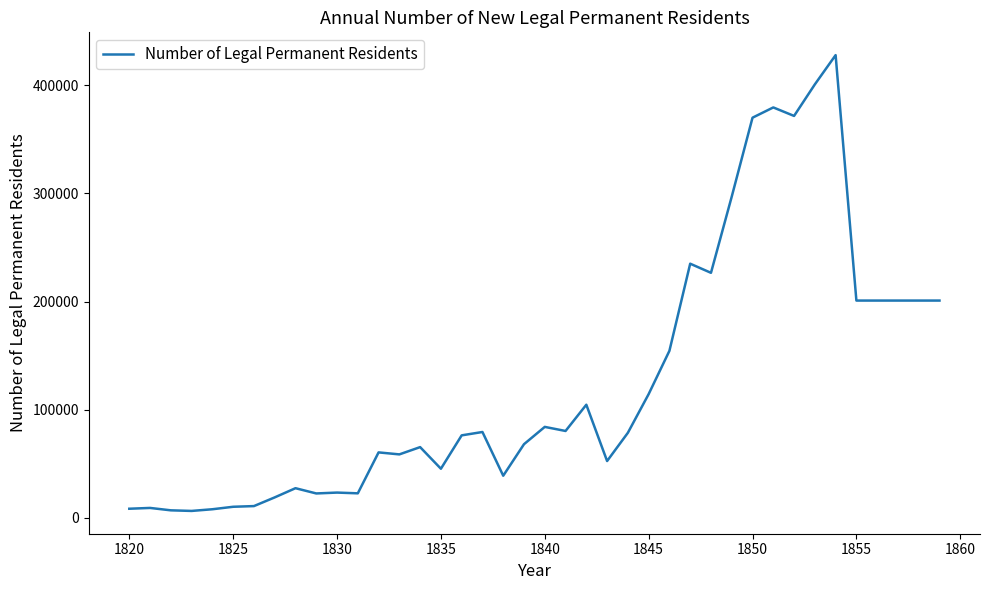

What is the difference between the maximum and minimum values?

421479